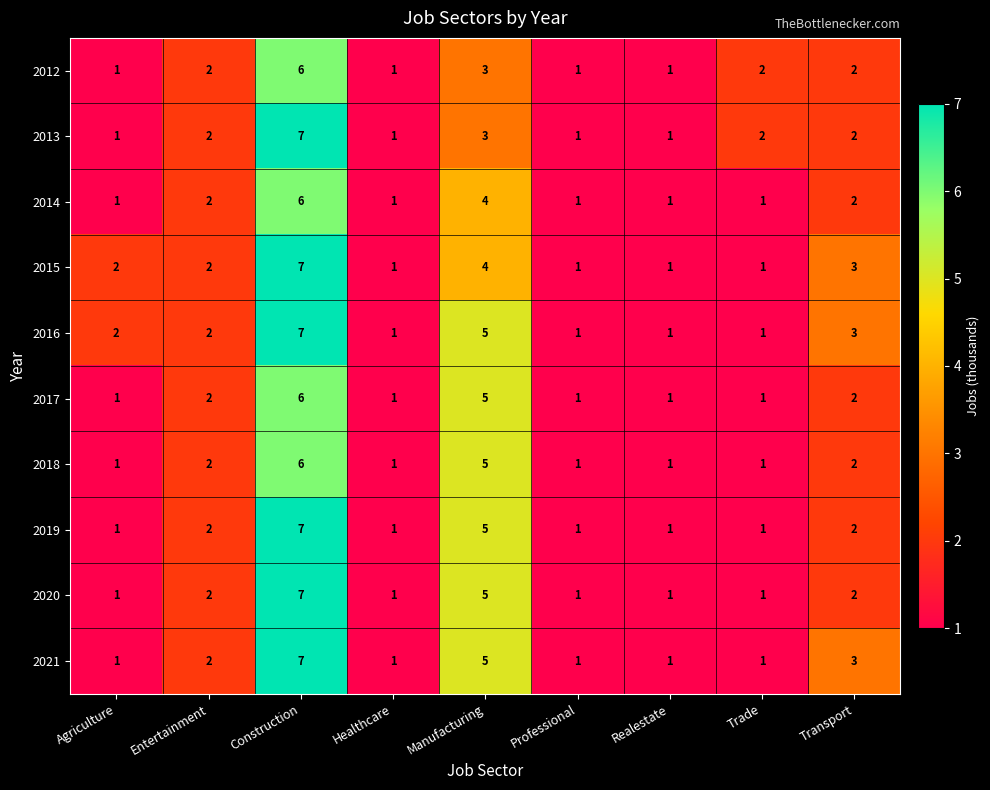

Count the 2021 values in the range 1 to 3.

7